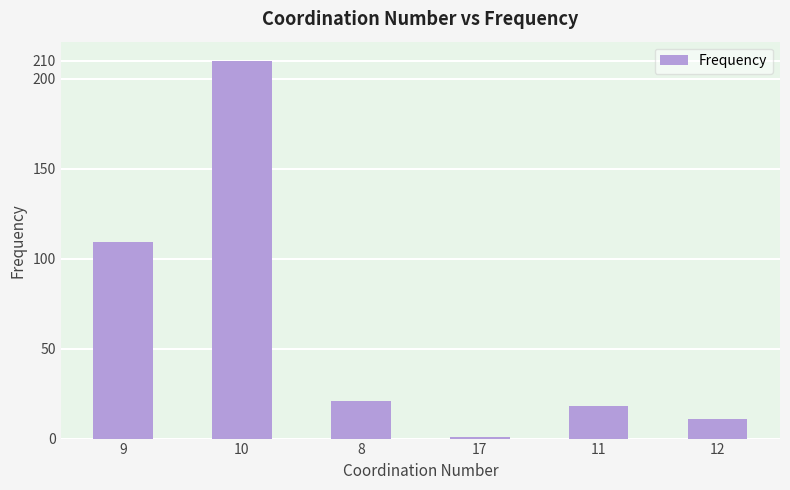

What is the average value?

62